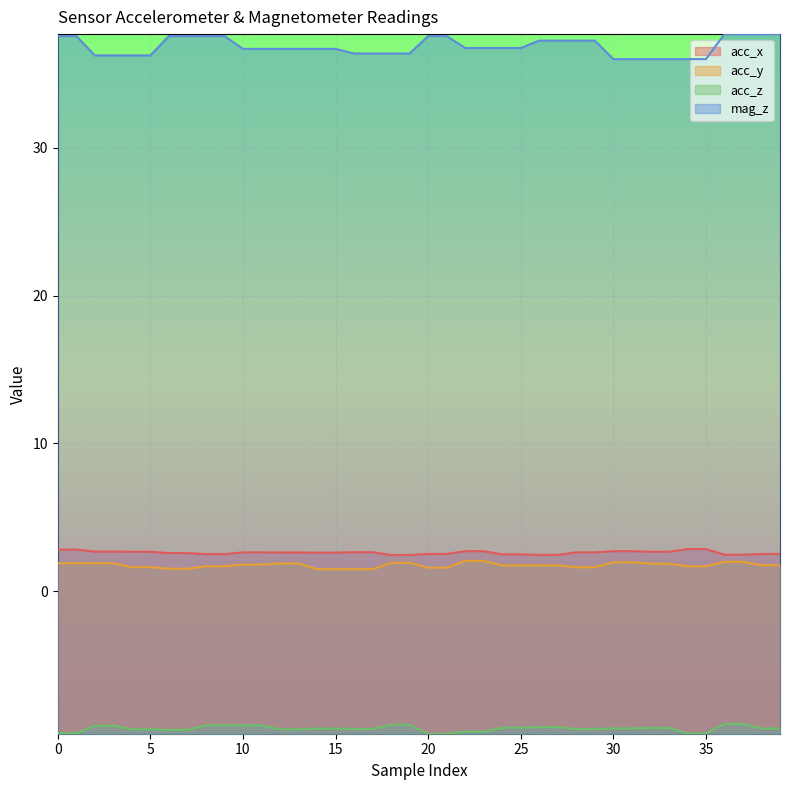

What is the difference between the highest and lowest values at 10?

45.8